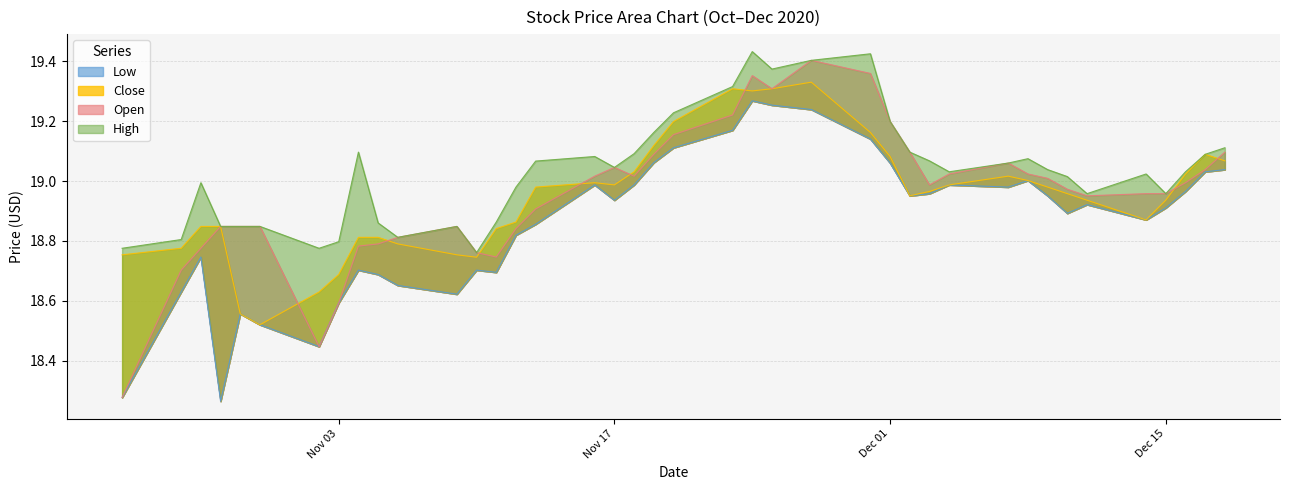

Rank the categories by Open value from highest to lowest.

2020-11-27, 2020-11-30, 2020-11-24, 2020-11-25, 2020-11-23, 2020-12-01, 2020-11-20, 2020-12-02, 2020-12-18, 2020-11-19, 2020-12-07, 2020-11-17, 2020-12-17, 2020-12-04, 2020-12-08, 2020-11-18, 2020-11-16, 2020-12-09, 2020-12-16, 2020-12-03, 2020-12-10, 2020-12-14, 2020-12-15, 2020-12-11, 2020-11-13, 2020-10-29, 2020-11-09, 2020-10-30, 2020-10-28, 2020-11-12, 2020-11-06, 2020-11-05, 2020-11-04, 2020-10-27, 2020-11-10, 2020-11-11, 2020-10-26, 2020-11-03, 2020-11-02, 2020-10-23